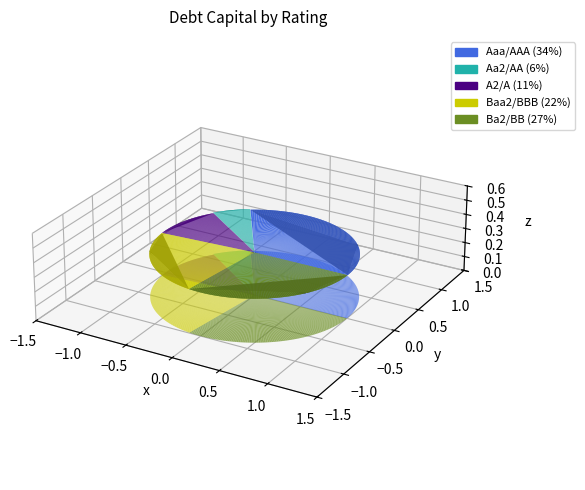

Is it true that Aa2/AA is 16% of the pie?

False